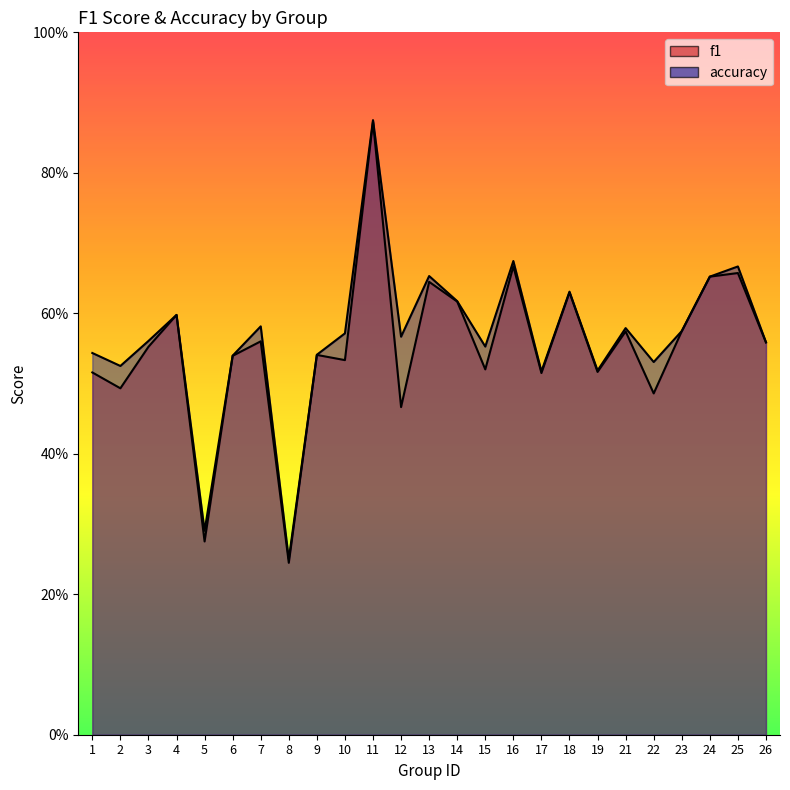

At which category does accuracy reach its first local peak?

4